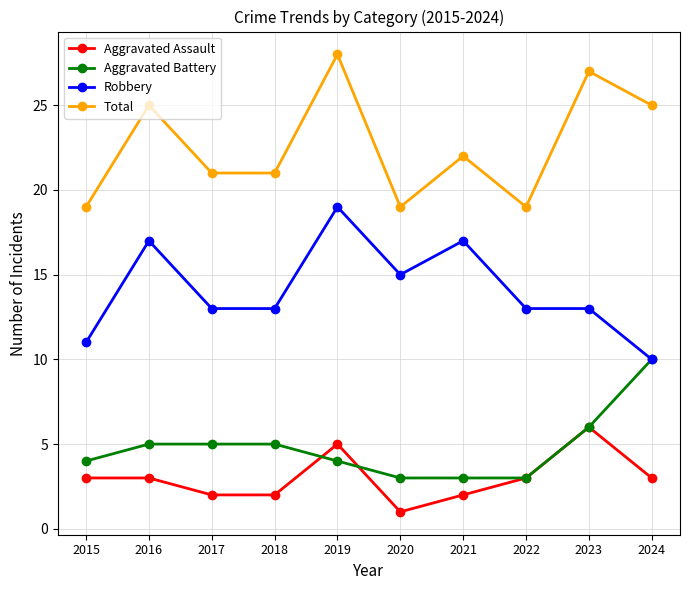

What is the value of the Aggravated Battery point at the 5th from the left?

4